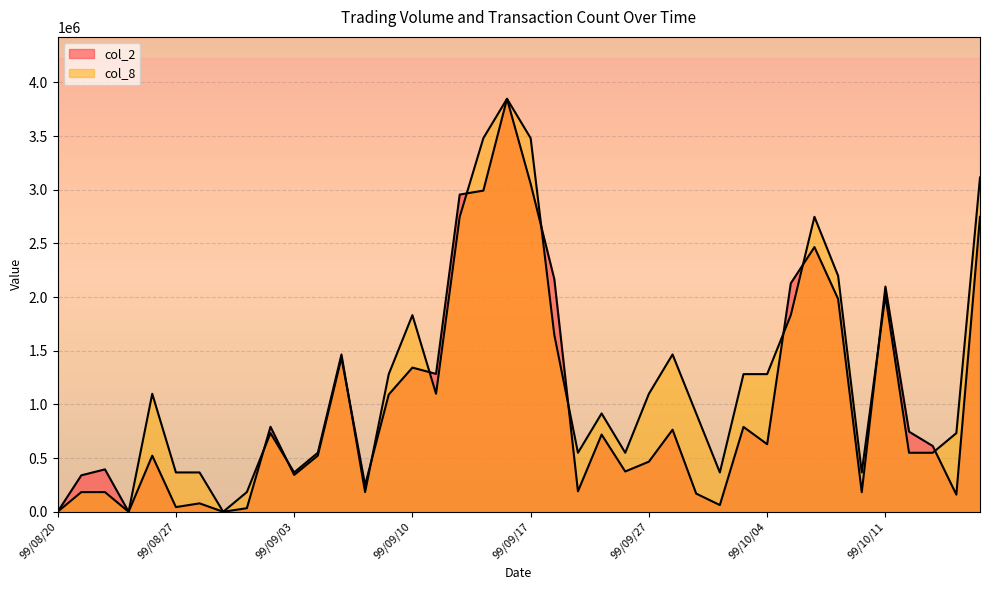

Where does the col_8 series first go above 916083?

99/08/26